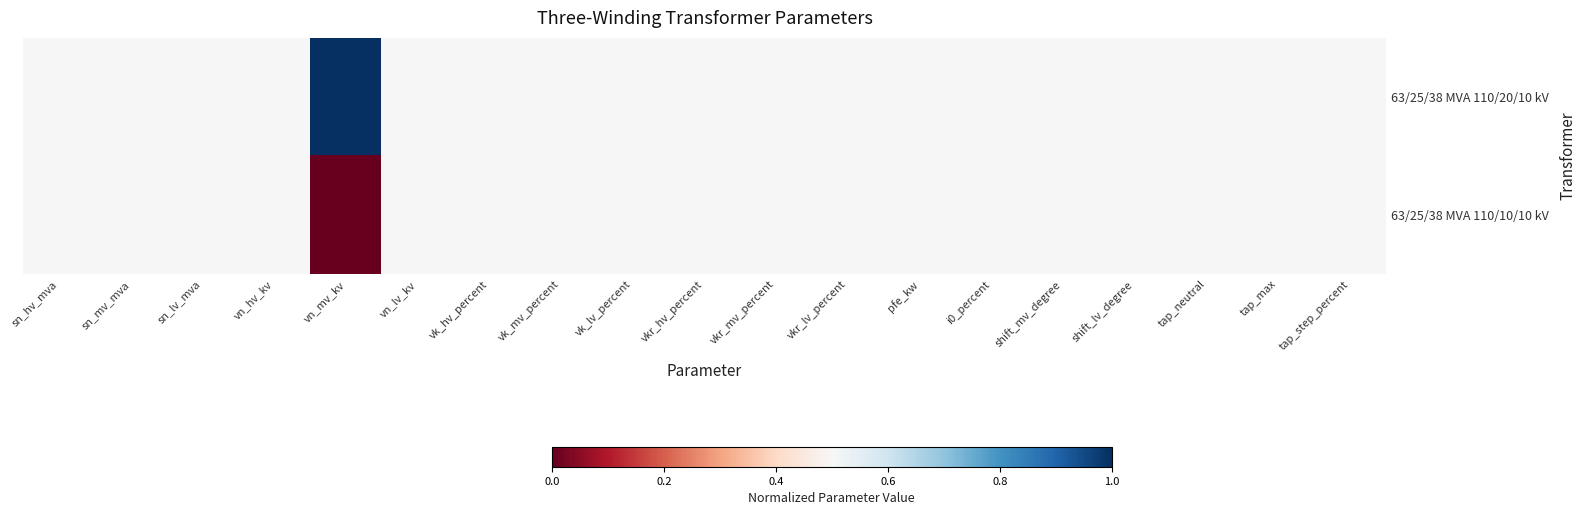

Reading left to right, transcribe all the data shown in this chart.

63/25/38 MVA 110/20/10 kV: sn_hv_mva=0.5	sn_mv_mva=0.5	sn_lv_mva=0.5	vn_hv_kv=0.5	vn_mv_kv=1.0	vn_lv_kv=0.5	vk_hv_percent=0.5	vk_mv_percent=0.5	vk_lv_percent=0.5	vkr_hv_percent=0.5	vkr_mv_percent=0.5	vkr_lv_percent=0.5	pfe_kw=0.5	i0_percent=0.5	shift_mv_degree=0.5	shift_lv_degree=0.5	tap_neutral=0.5	tap_max=0.5	tap_step_percent=0.5
63/25/38 MVA 110/10/10 kV: sn_hv_mva=0.5	sn_mv_mva=0.5	sn_lv_mva=0.5	vn_hv_kv=0.5	vn_mv_kv=0.0	vn_lv_kv=0.5	vk_hv_percent=0.5	vk_mv_percent=0.5	vk_lv_percent=0.5	vkr_hv_percent=0.5	vkr_mv_percent=0.5	vkr_lv_percent=0.5	pfe_kw=0.5	i0_percent=0.5	shift_mv_degree=0.5	shift_lv_degree=0.5	tap_neutral=0.5	tap_max=0.5	tap_step_percent=0.5